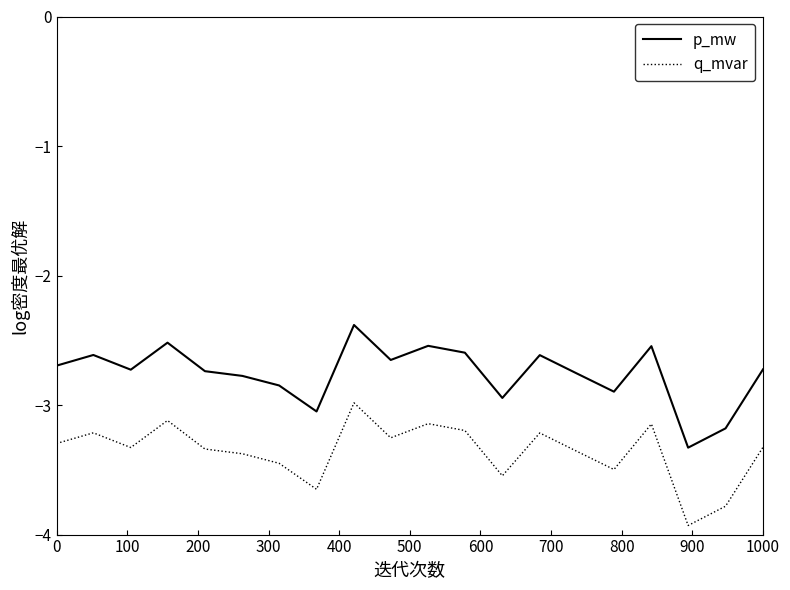

In q_mvar, how many points are higher than both neighbors (excluding endpoints)?

6